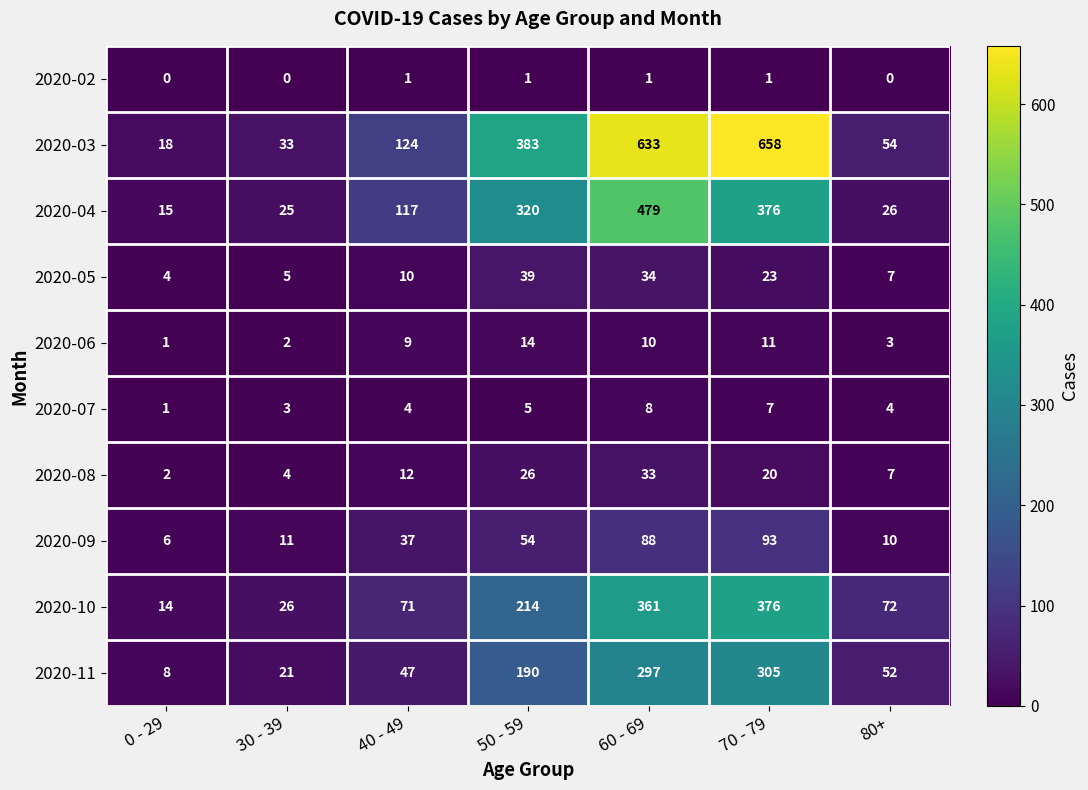

At how many categories does at least one series exceed 334?

3